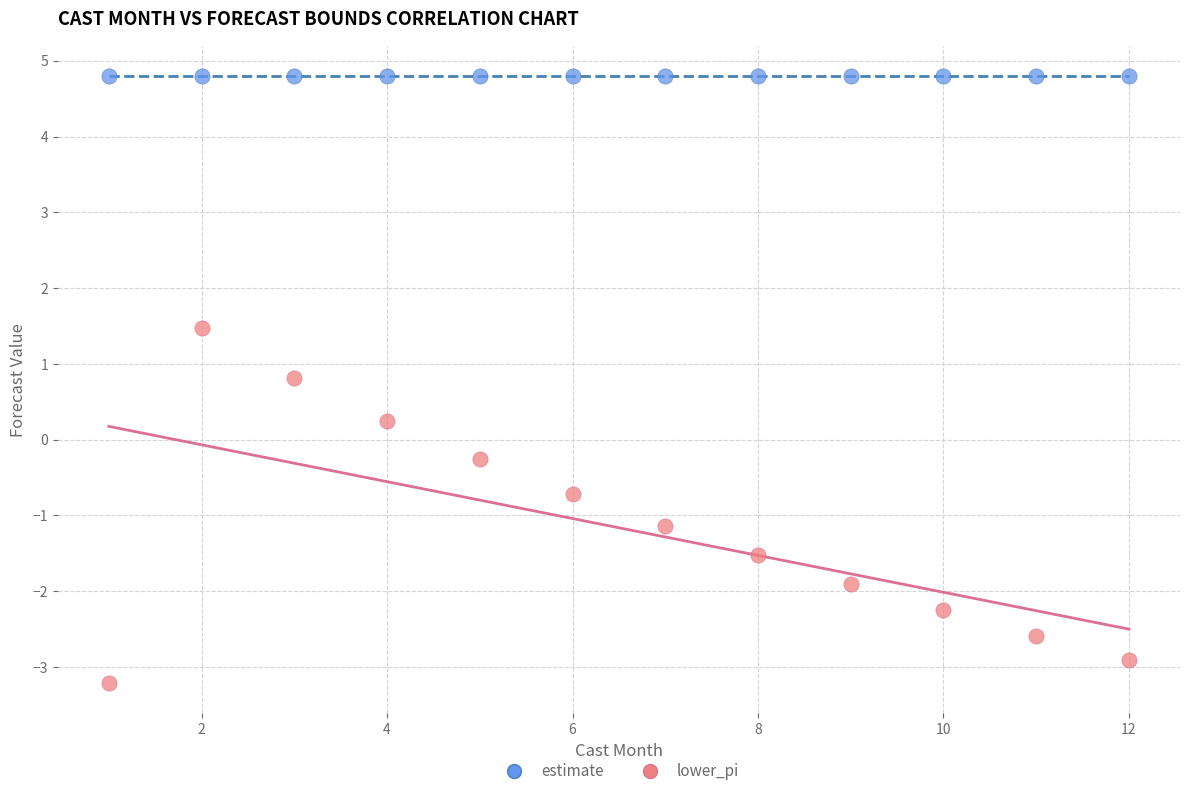

What are all the series names shown in the legend?

estimate, lower_pi